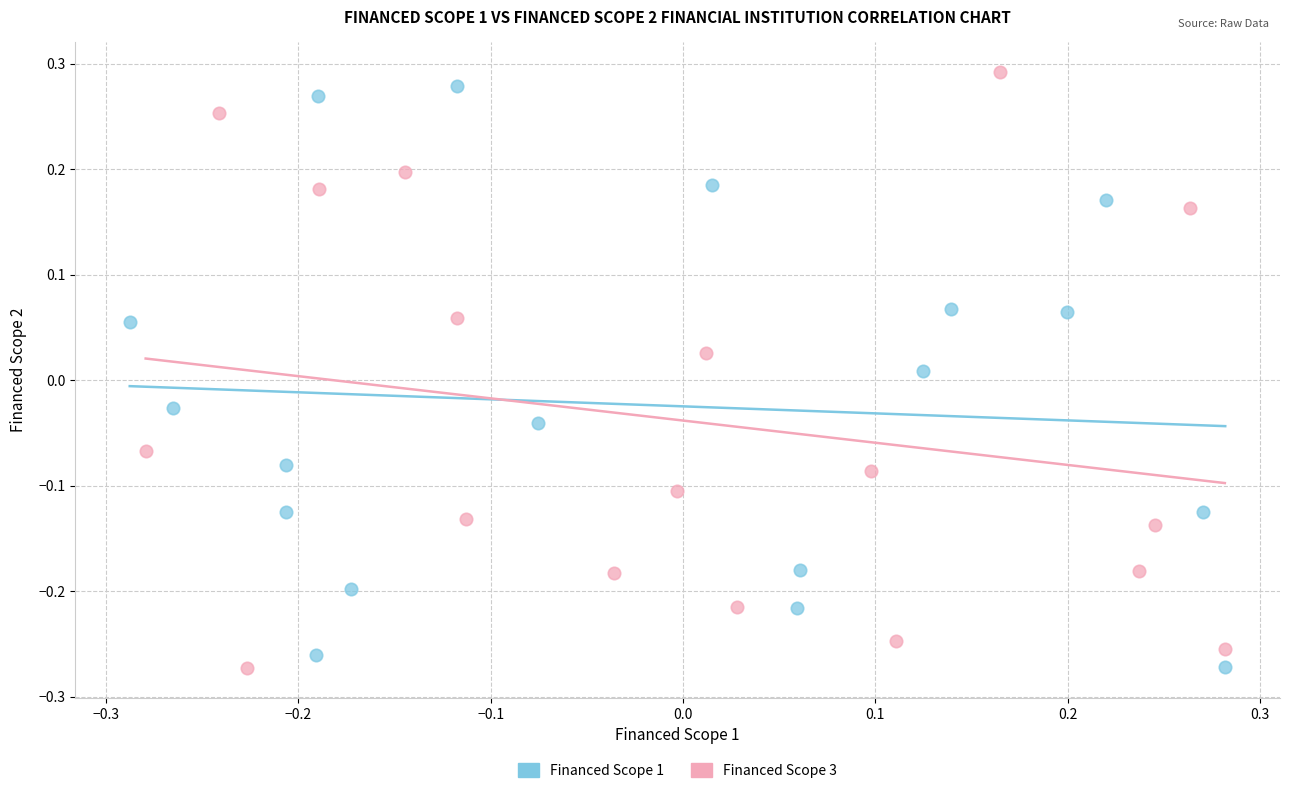

What are all the series names shown in the legend?

Financed Scope 1, Financed Scope 3